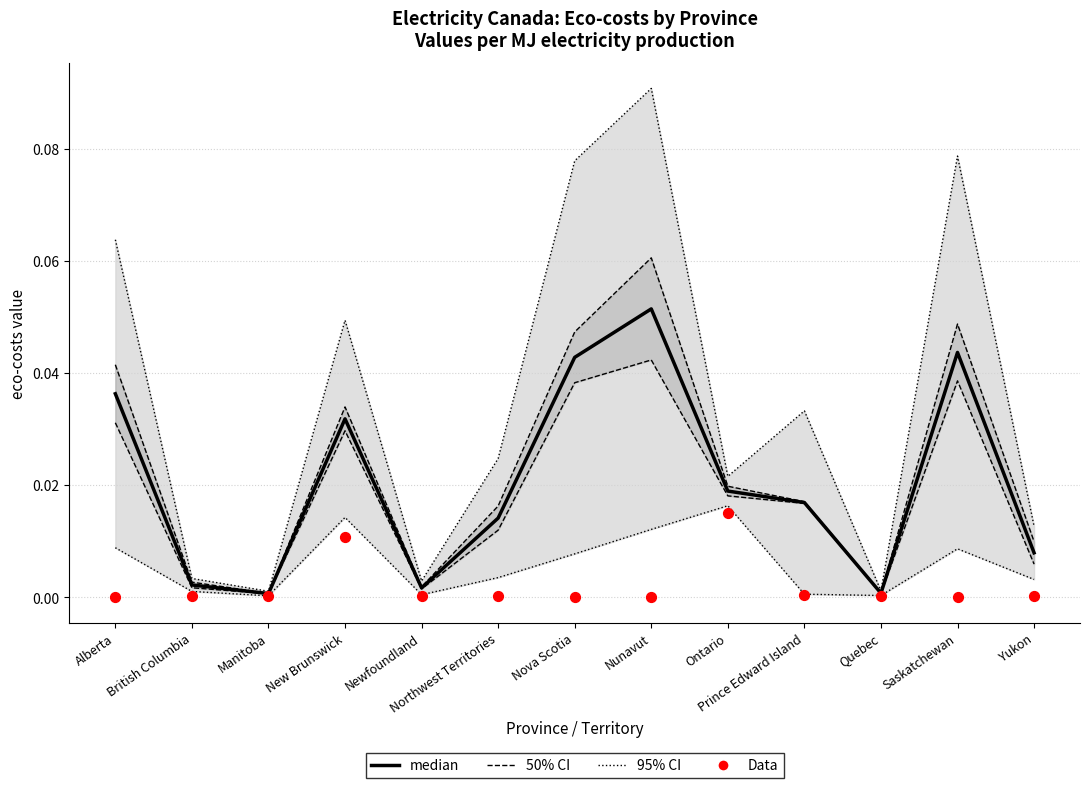

At which category is the sum across all series the highest?

Nunavut